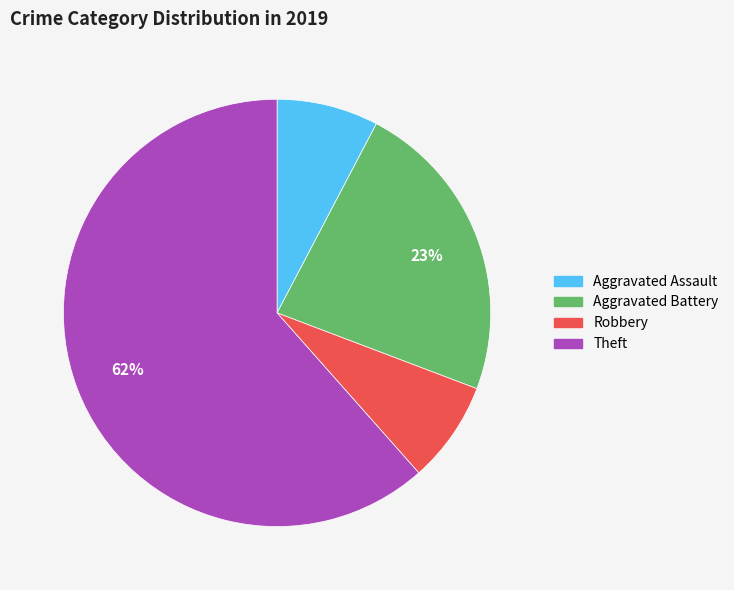

Does any single category account for the majority?

Yes